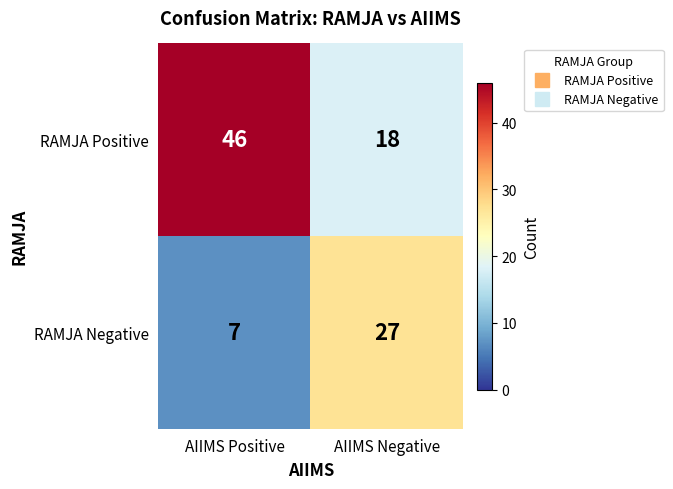

Which series has the largest range (max minus min)?

RAMJA Positive